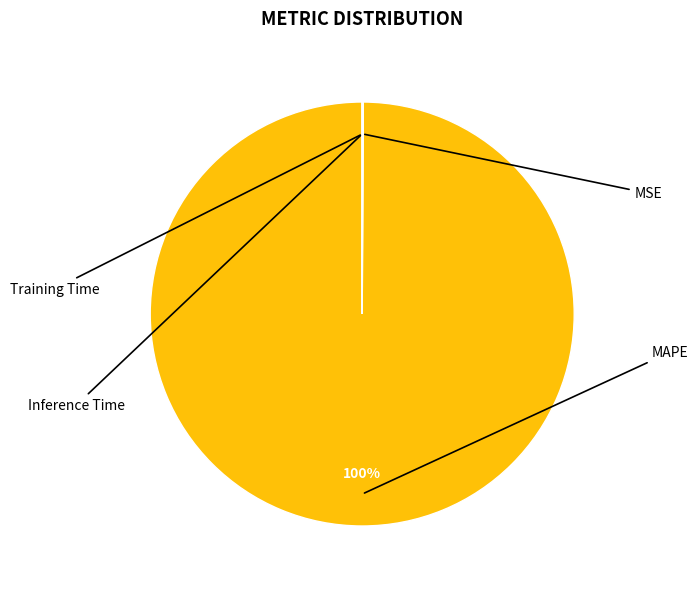

True or false: MSE accounts for 1% of the total.

False